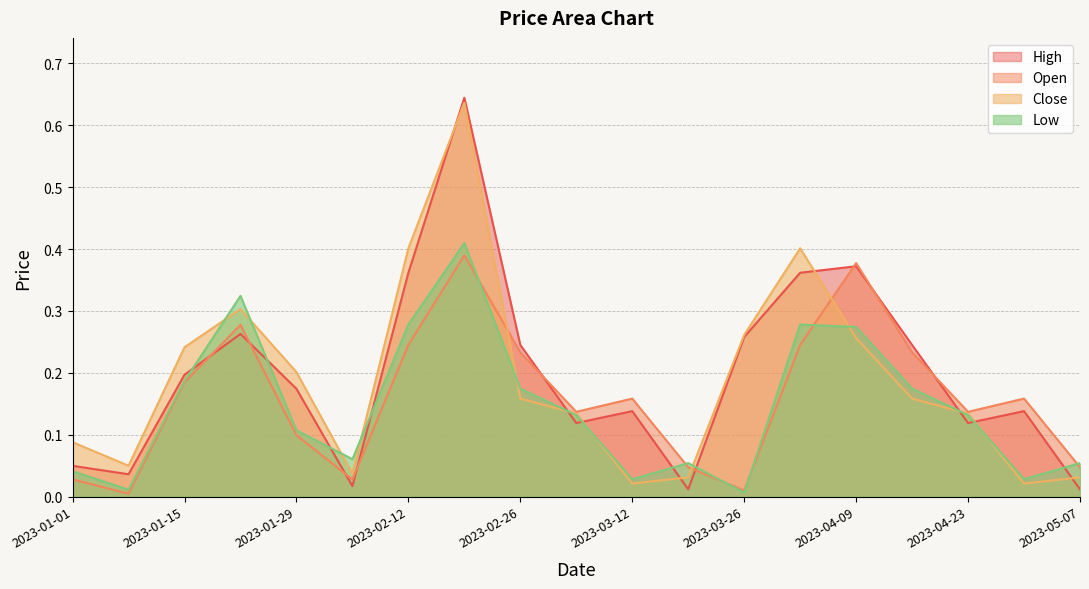

After their last crossing, which series has the higher values: Open or Low?

Low